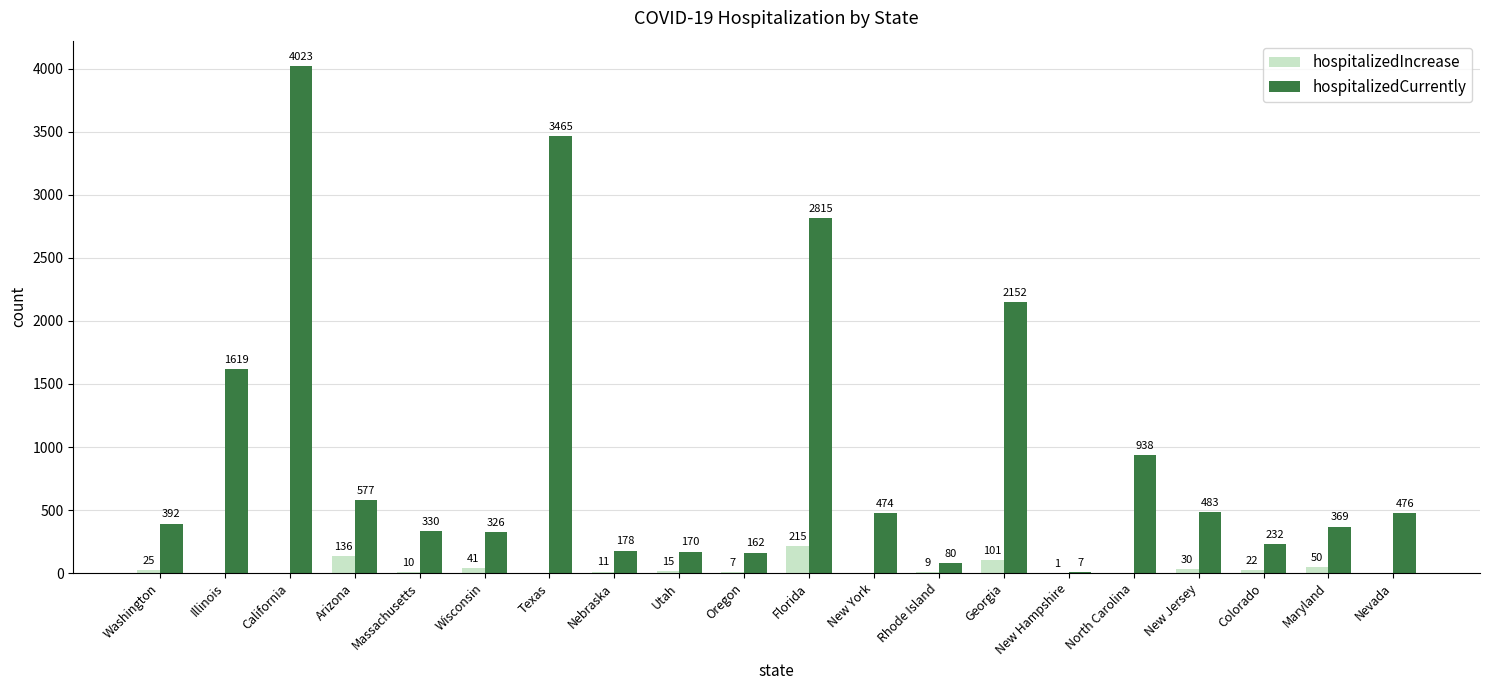

Reading left to right, extract all data points from this chart.

hospitalizedIncrease: Washington=25	Illinois=0	California=0	Arizona=136	Massachusetts=10	Wisconsin=41	Texas=0	Nebraska=11	Utah=15	Oregon=7	Florida=215	New York=0	Rhode Island=9	Georgia=101	New Hampshire=1	North Carolina=0	New Jersey=30	Colorado=22	Maryland=50	Nevada=0
hospitalizedCurrently: Washington=392	Illinois=1619	California=4023	Arizona=577	Massachusetts=330	Wisconsin=326	Texas=3465	Nebraska=178	Utah=170	Oregon=162	Florida=2815	New York=474	Rhode Island=80	Georgia=2152	New Hampshire=7	North Carolina=938	New Jersey=483	Colorado=232	Maryland=369	Nevada=476